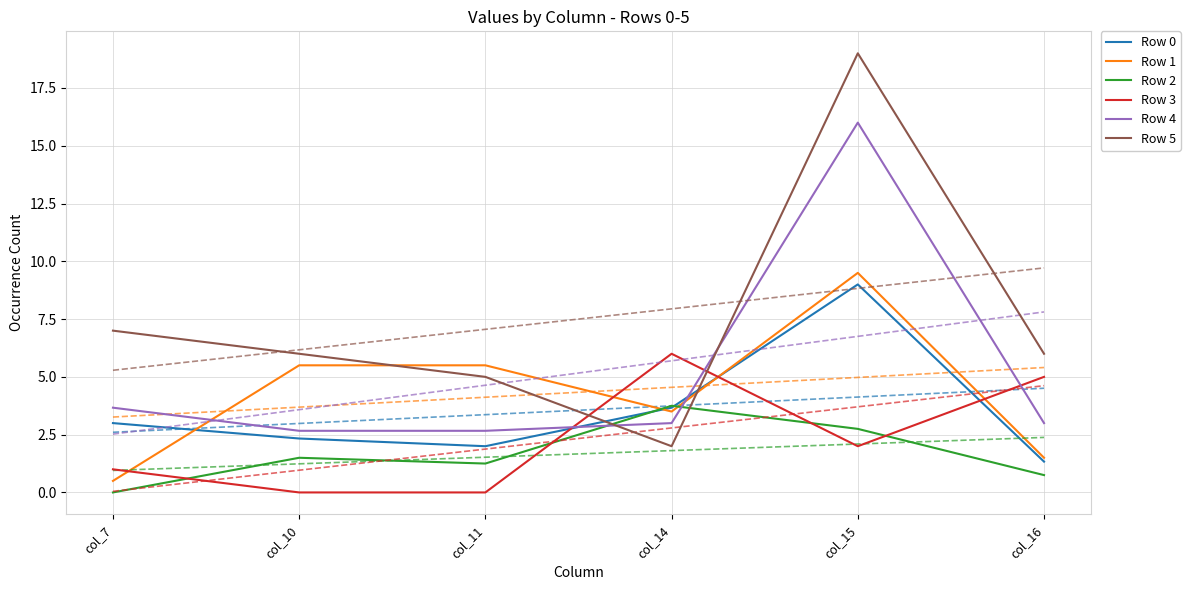

How many lines are shown in the chart?

6